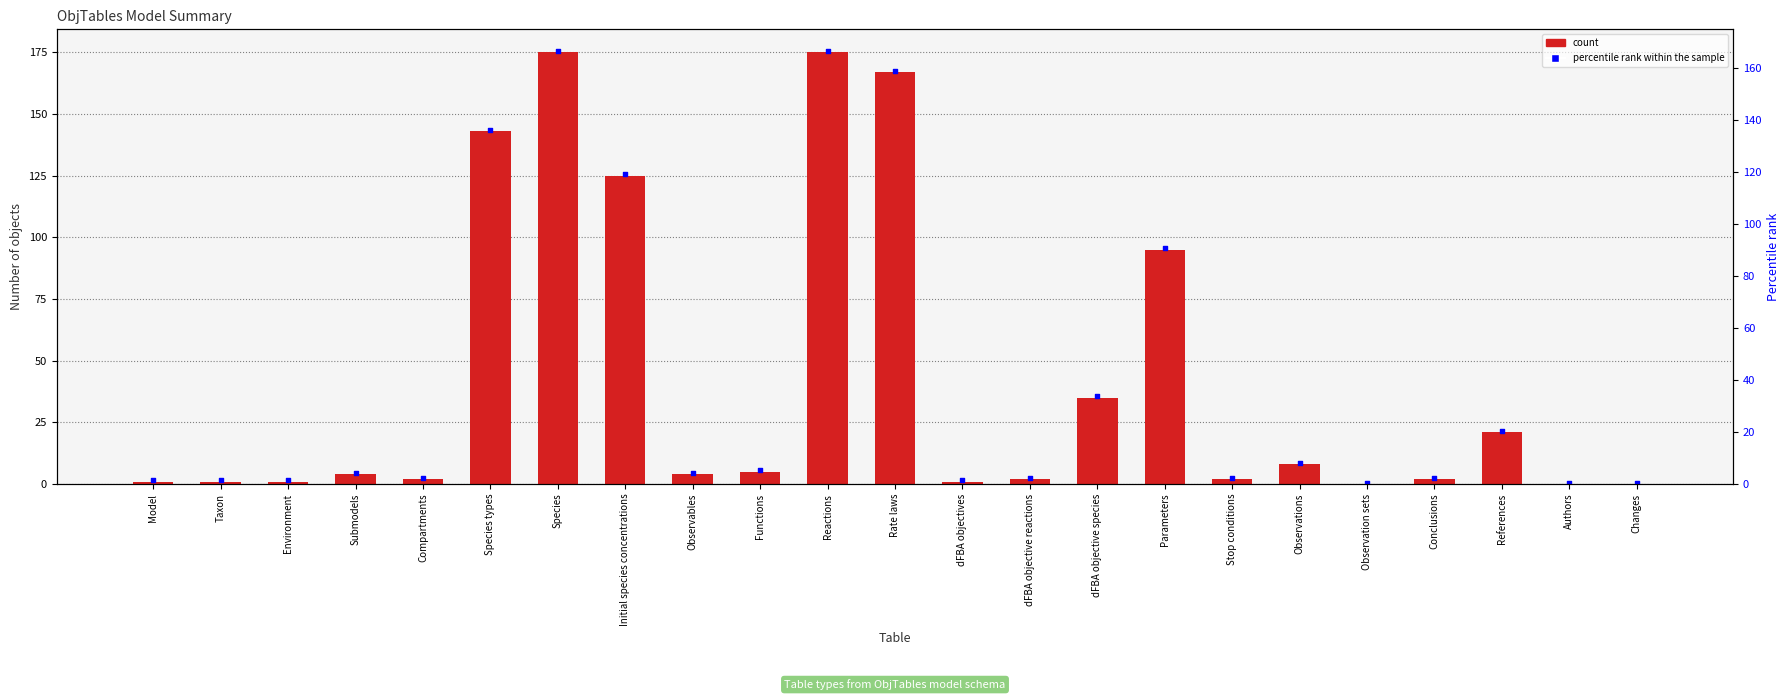

What are all the series names shown in the legend?

count, percentile rank within the sample